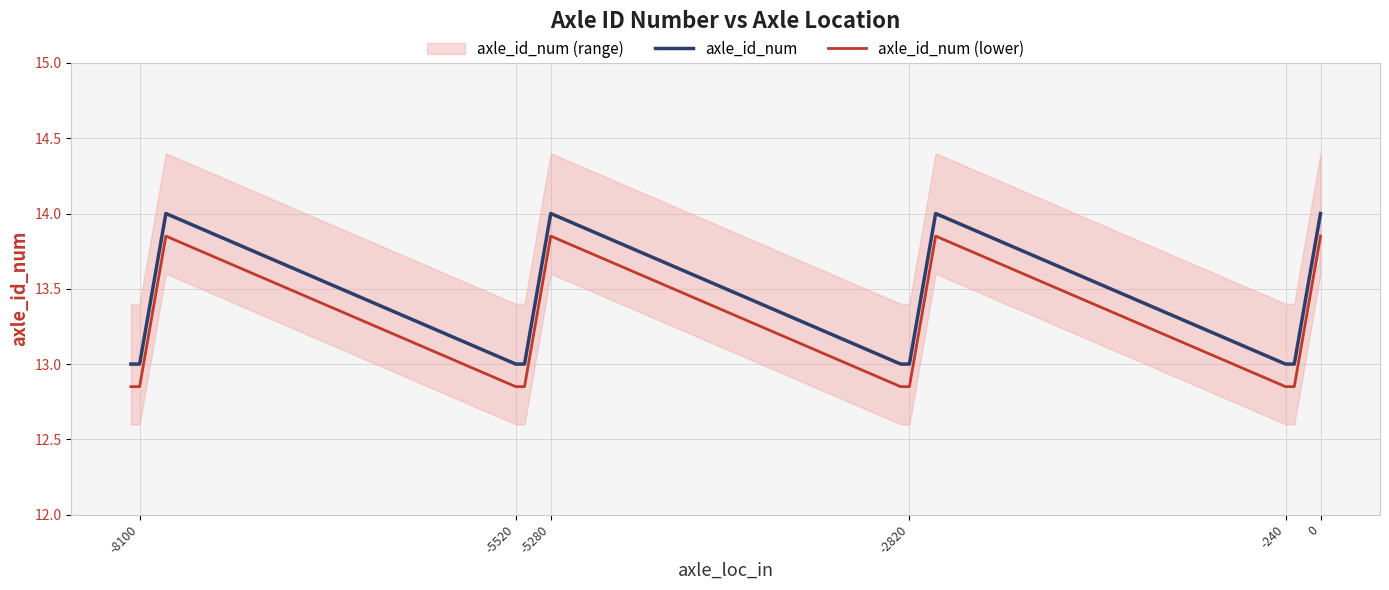

At which category does axle_id_num reach its first local peak?

-5280